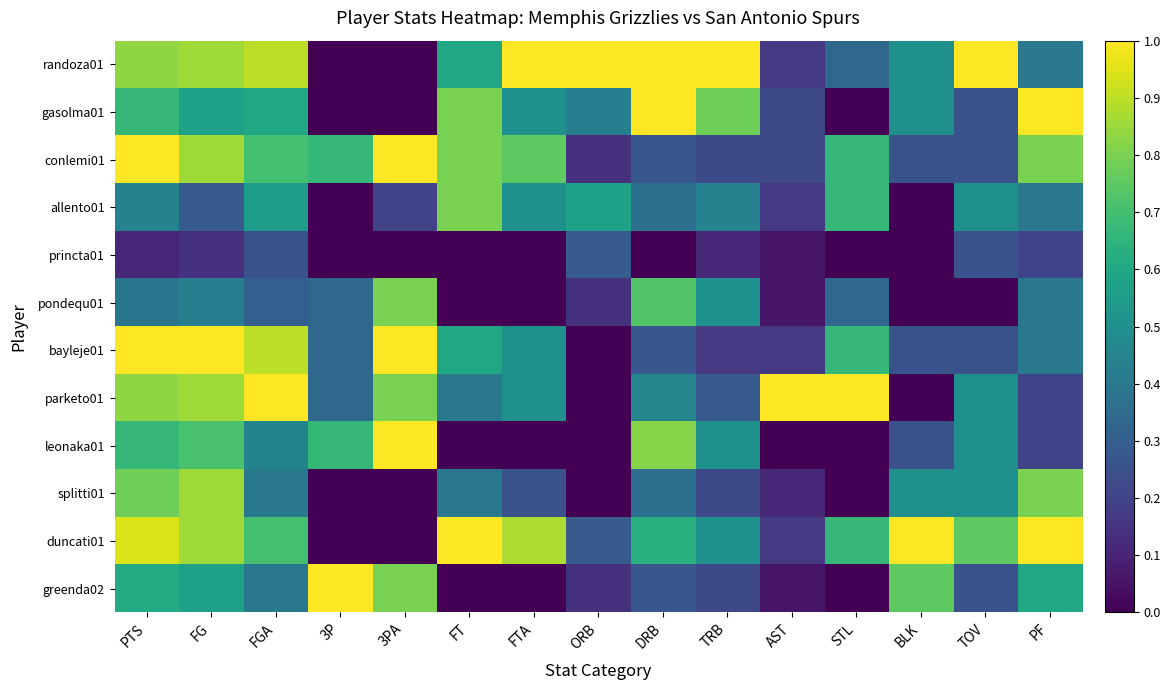

How many categories are shown in the chart?

15